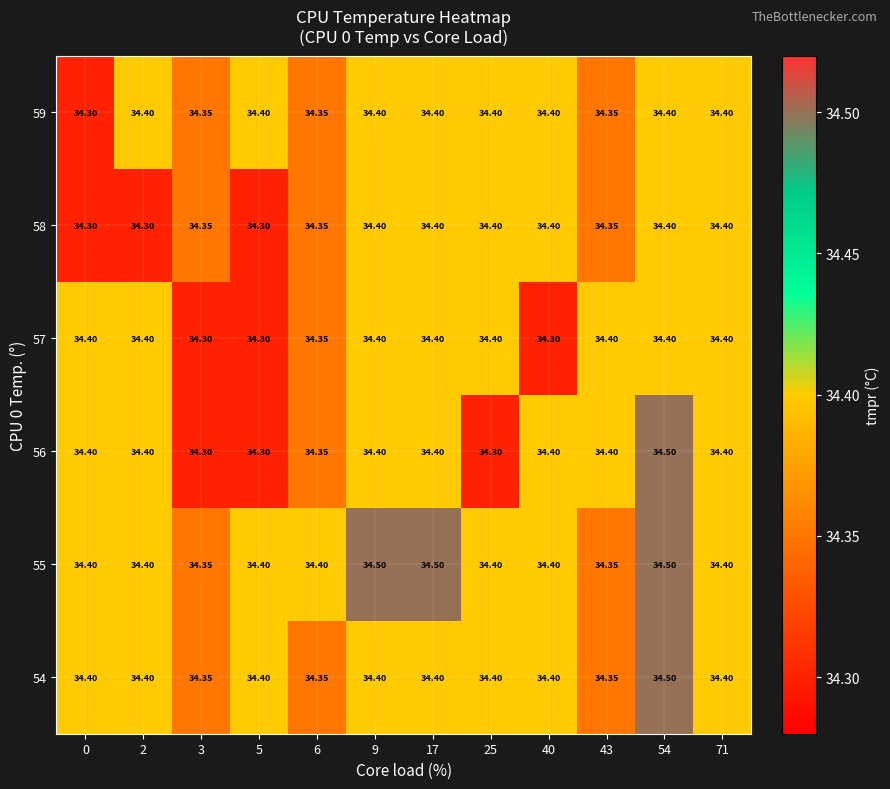

What is the greatest value displayed?

34.5